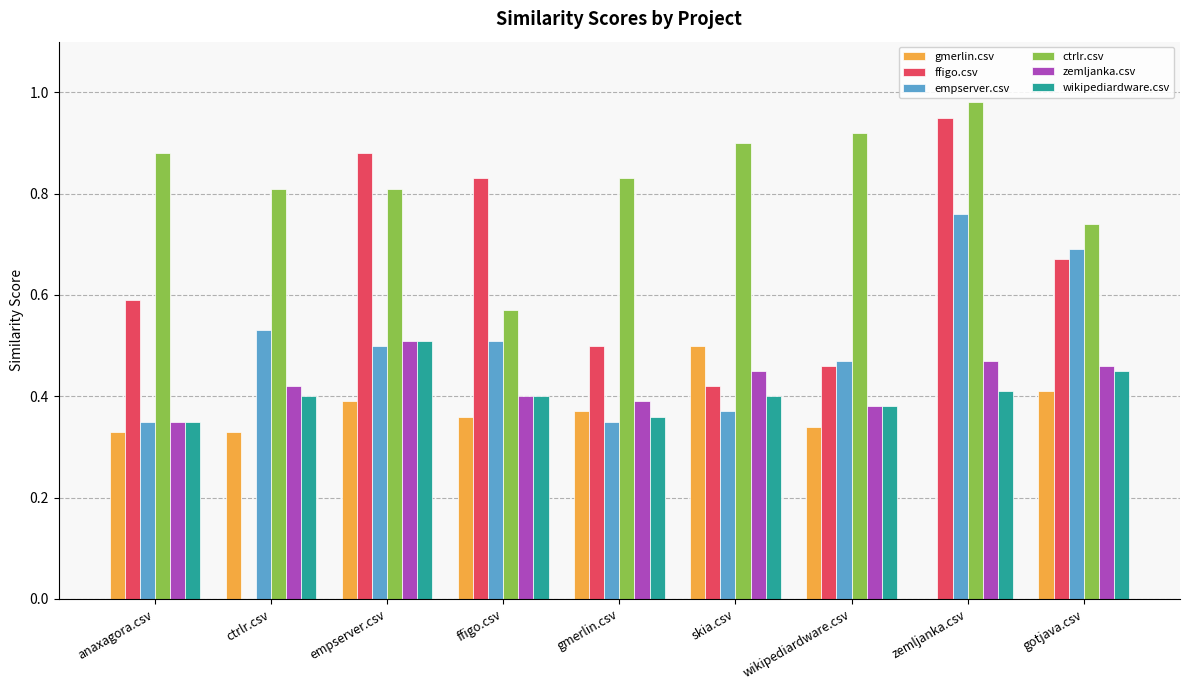

Which series has the largest total across all categories?

ctrlr.csv